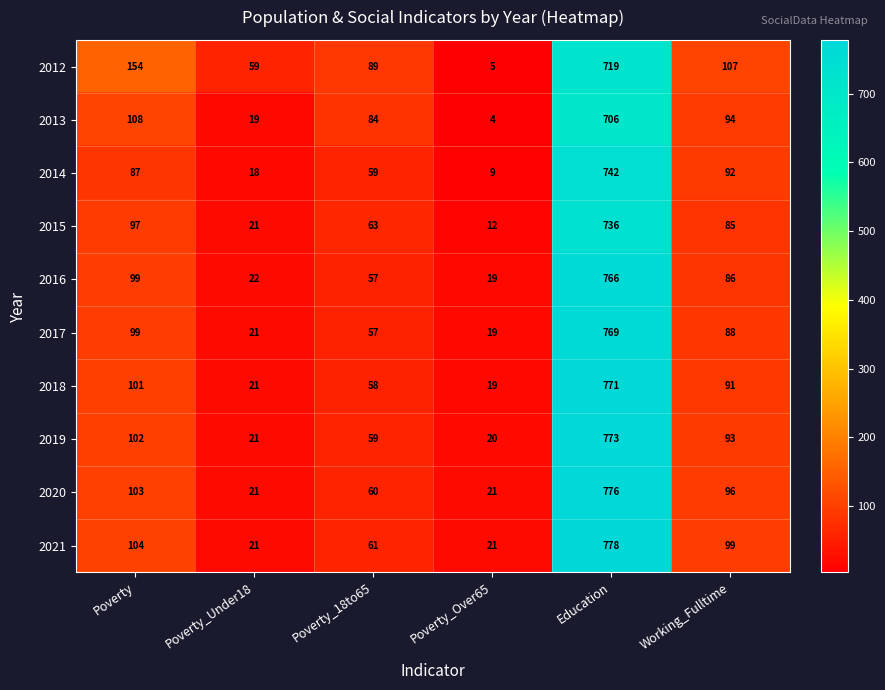

What is the difference between the 2021 values at Poverty_18to65 and Poverty_Under18?

40